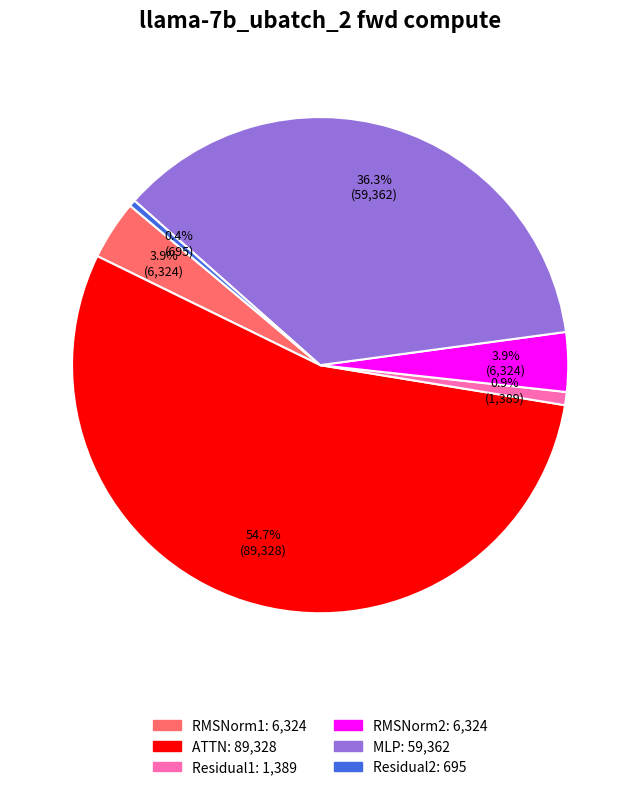

To the nearest percent, what is the difference between the MLP and RMSNorm2 slice percentages?

32%